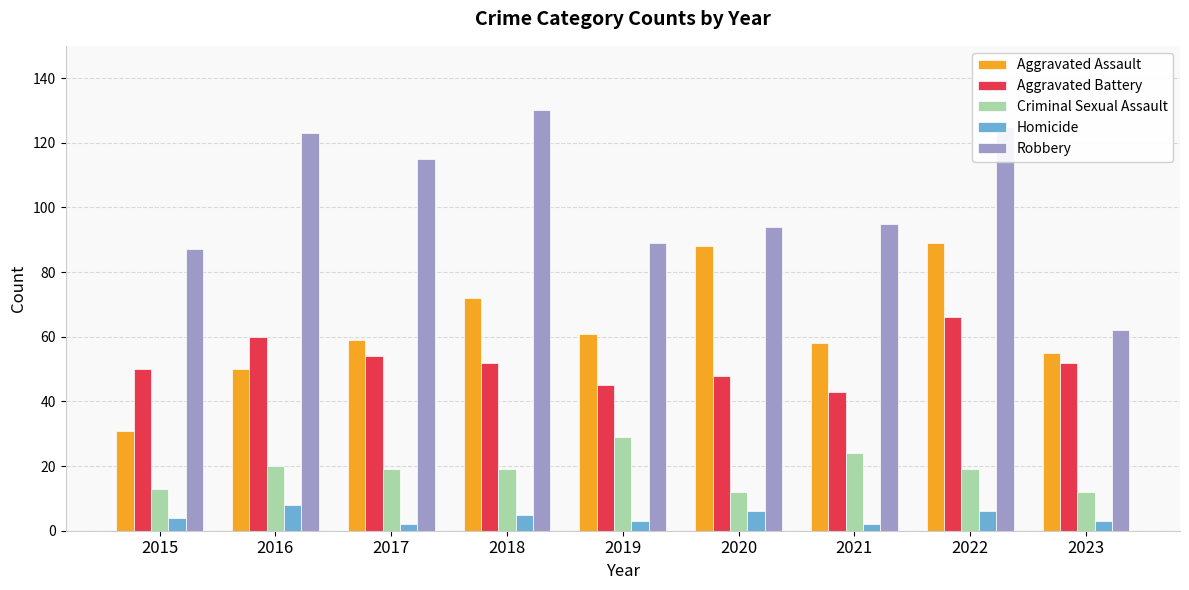

What is the difference between the highest and lowest values at 2022?

119